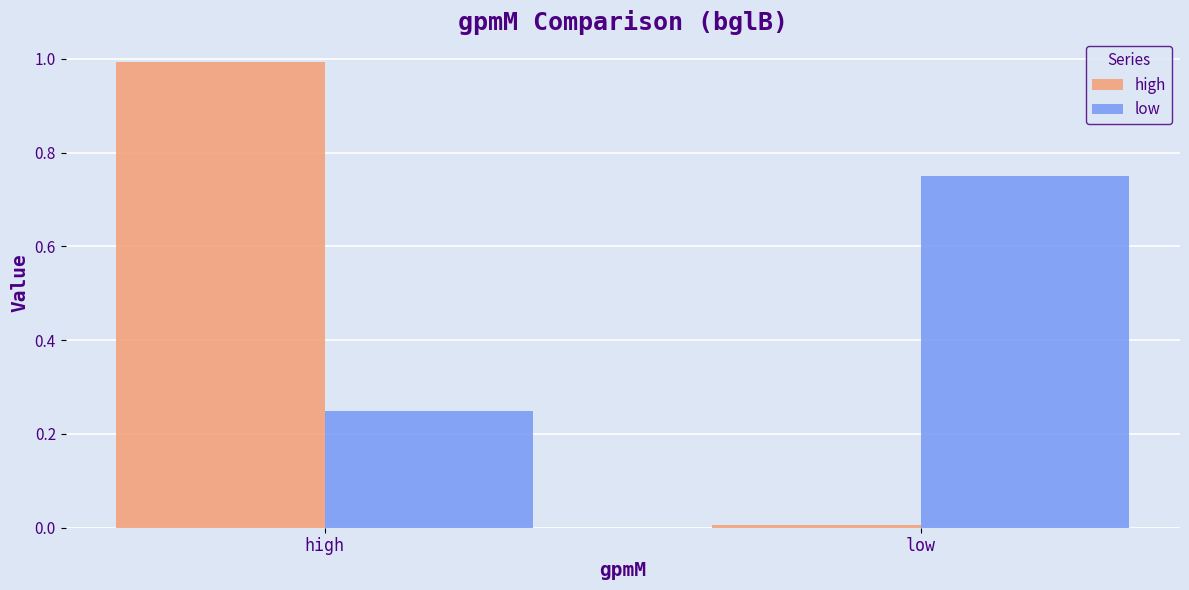

What is the label of the 1st bar from the right?

low